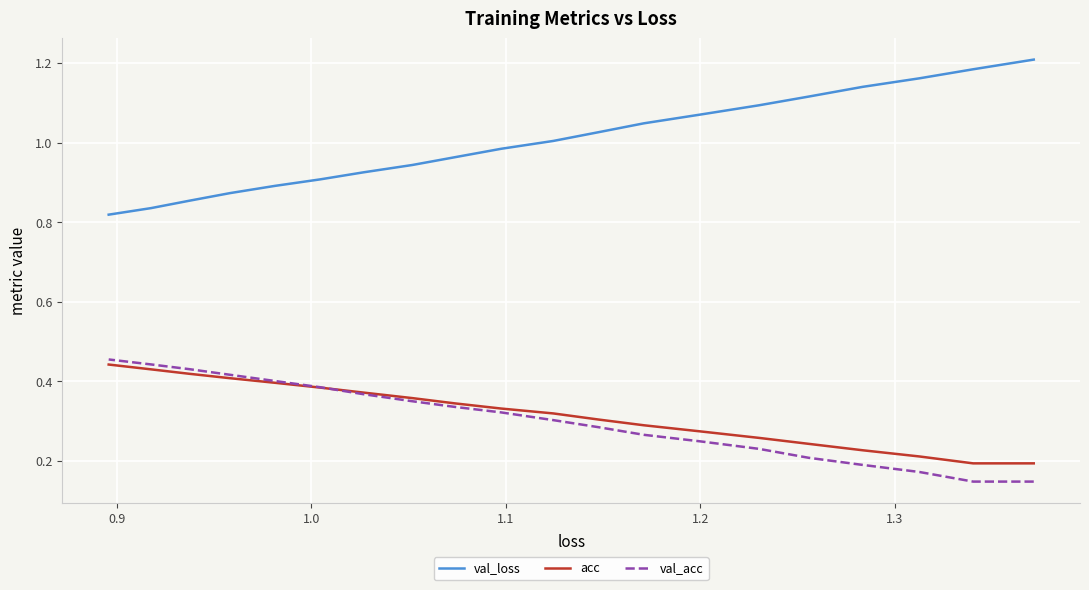

True or false: val_loss and acc cross at least once.

False